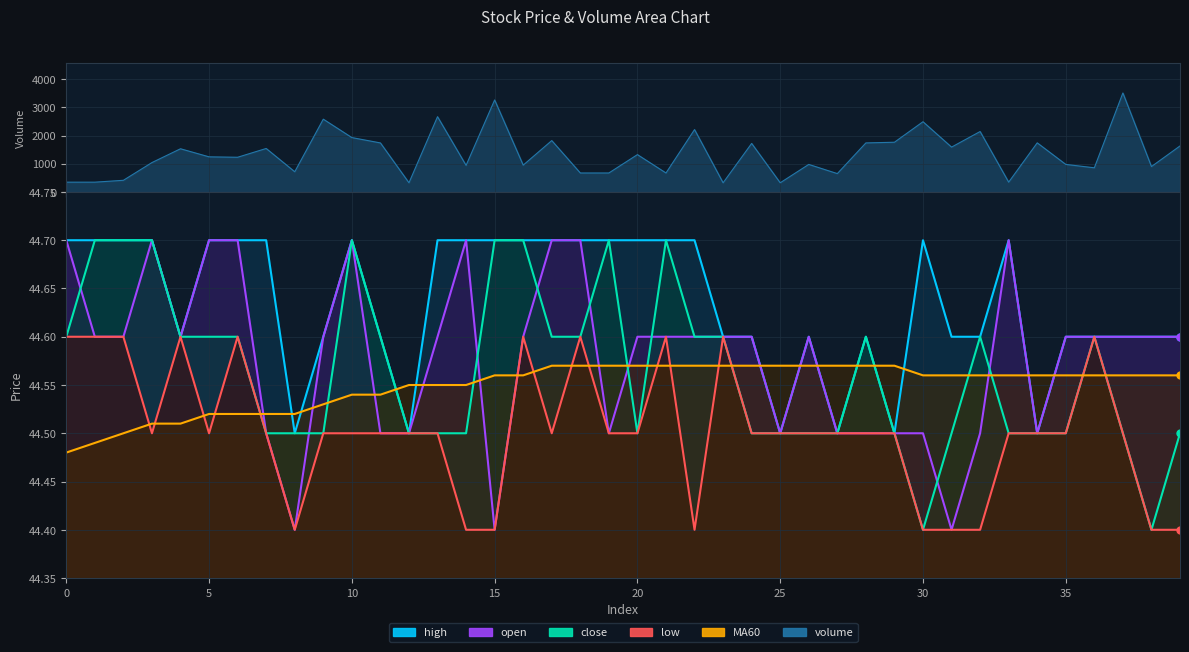

What value does the high series have at 11?

44.6